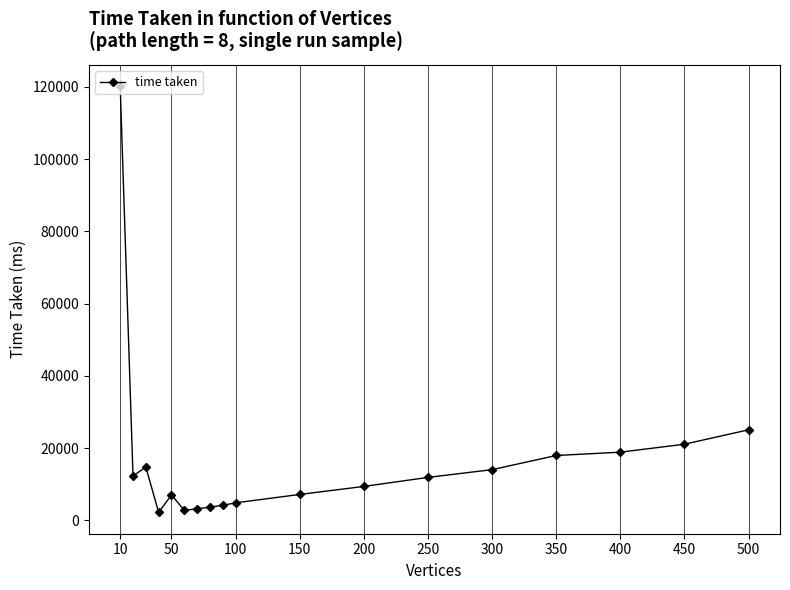

What is the maximum value shown in the chart?

120241